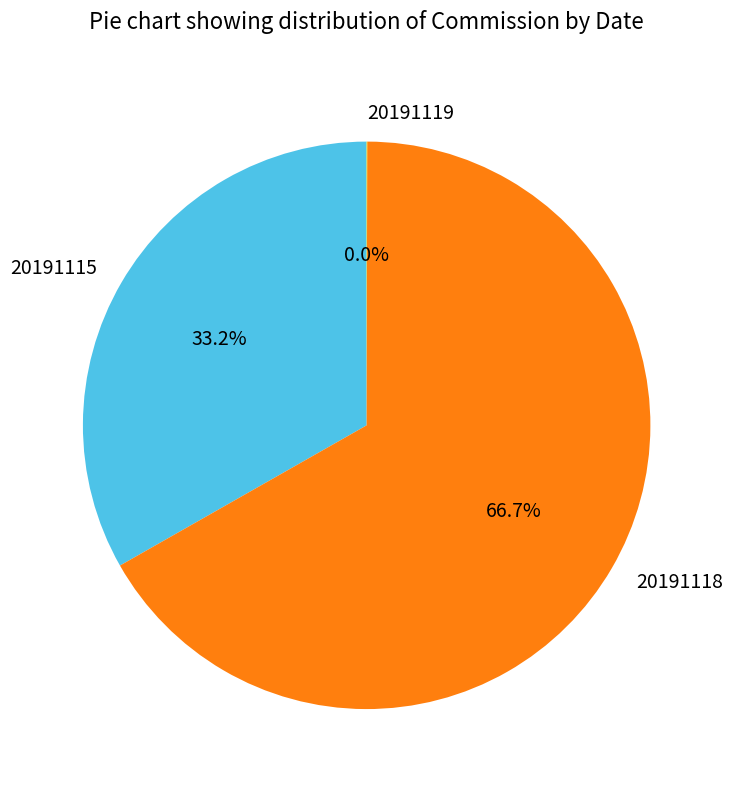

Which slice is the largest?

20191118